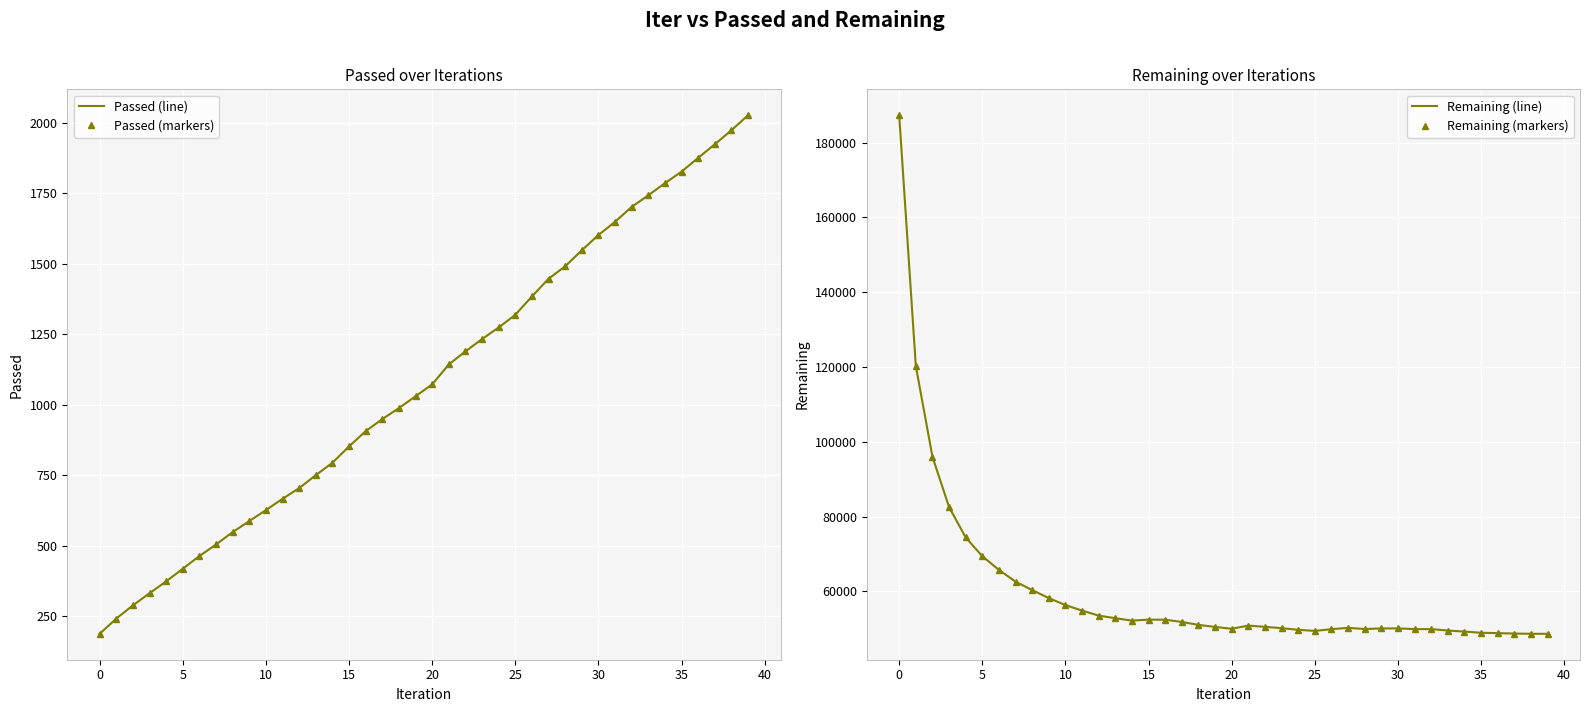

True or false: Passed (line) and Remaining (line) cross at least once.

False